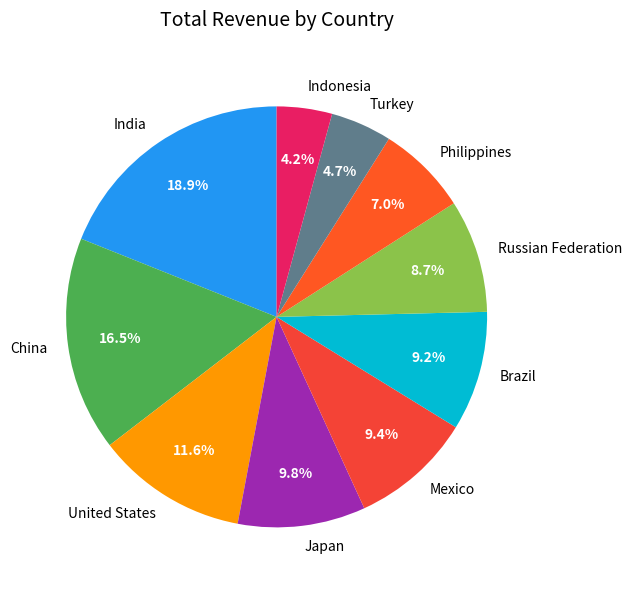

To the nearest percent, what is the average slice percentage?

10%